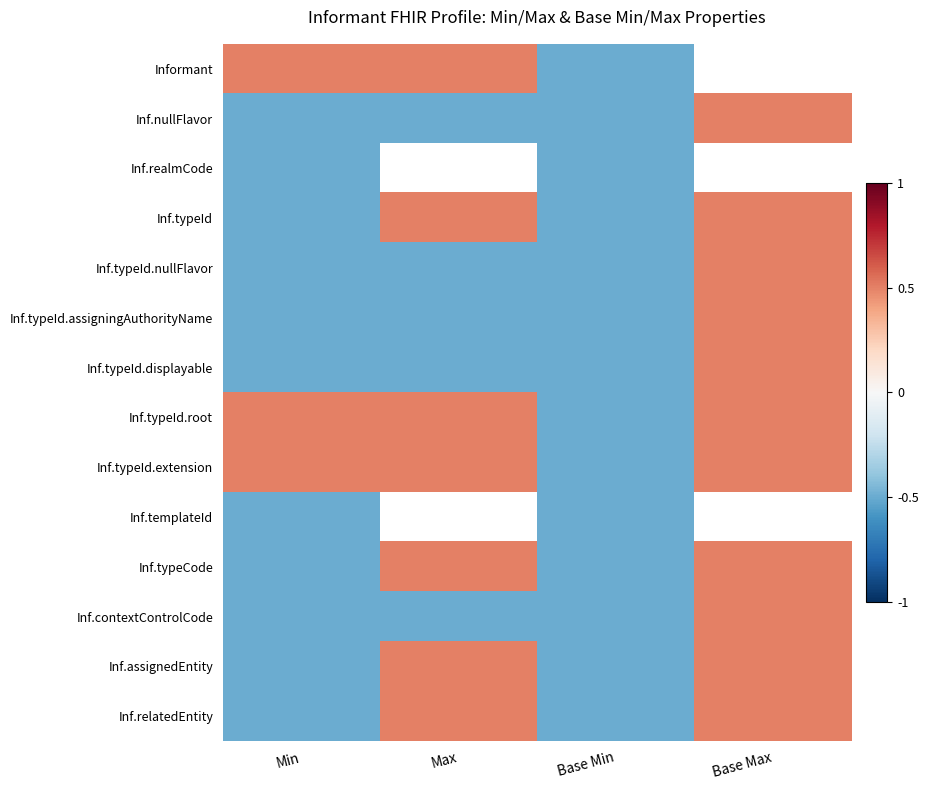

What is the lowest value of the Inf.typeId.nullFlavor series?

-0.5